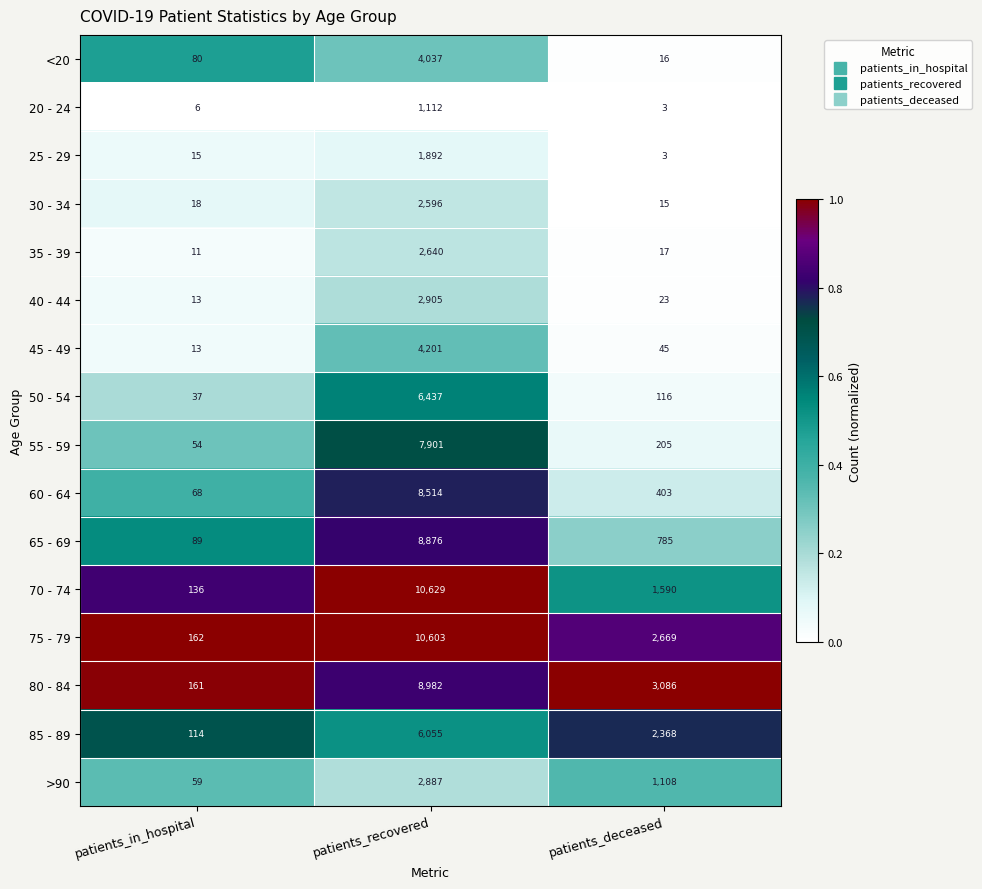

Which series has the largest total across all categories?

75 - 79